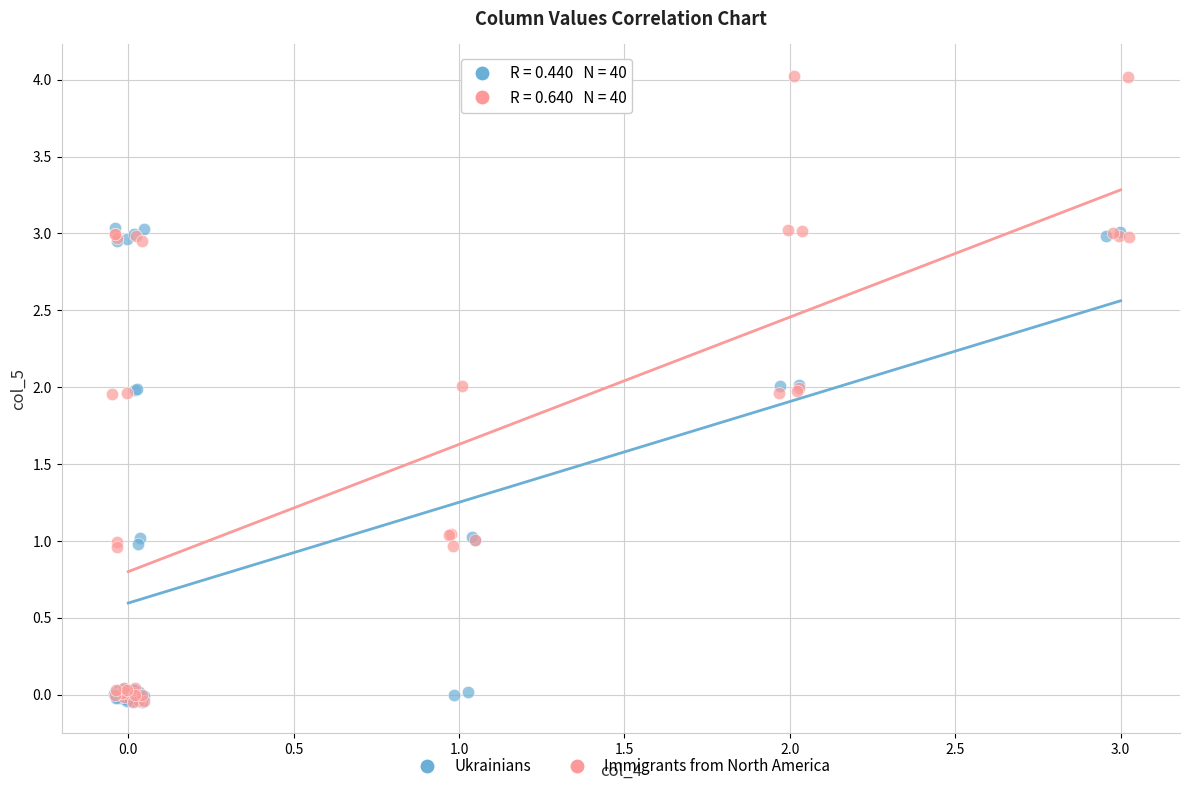

Which series contains the highest Y value?

Immigrants from North America